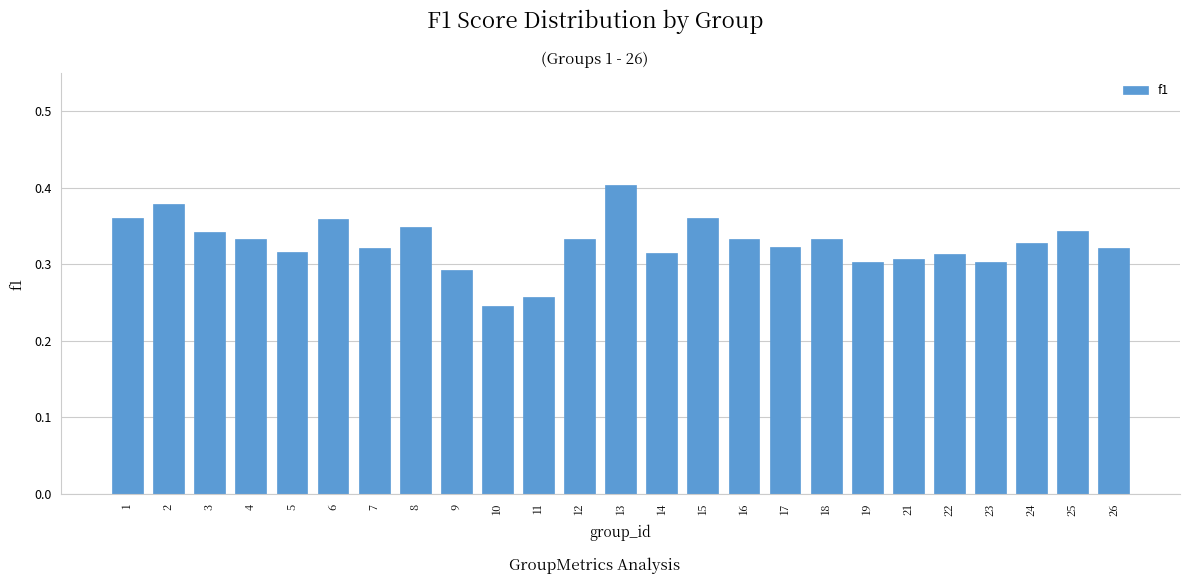

True or false: the data shows 0.3 at 17.

True